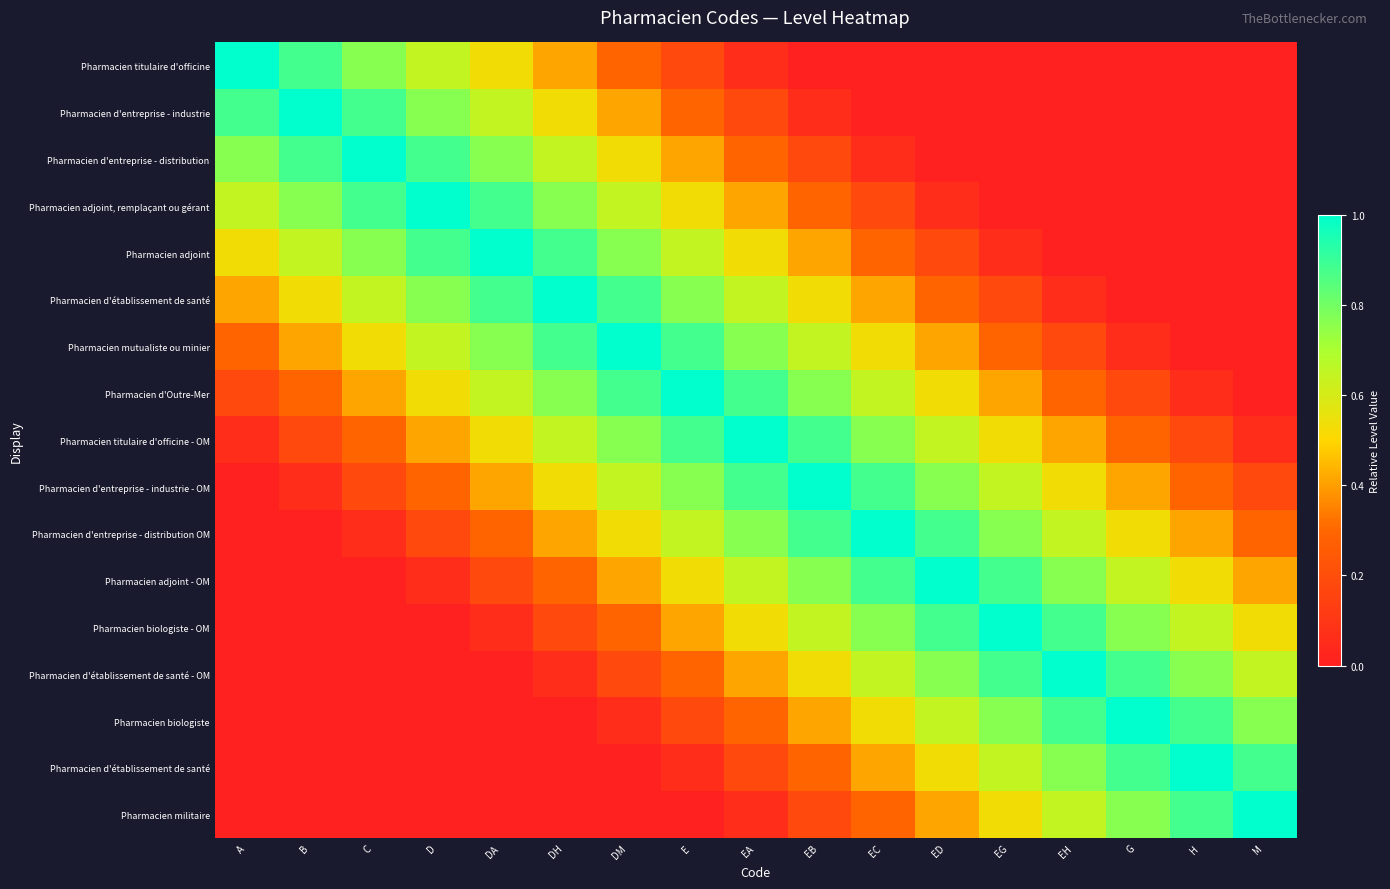

Between EB and G, which is larger?

EB